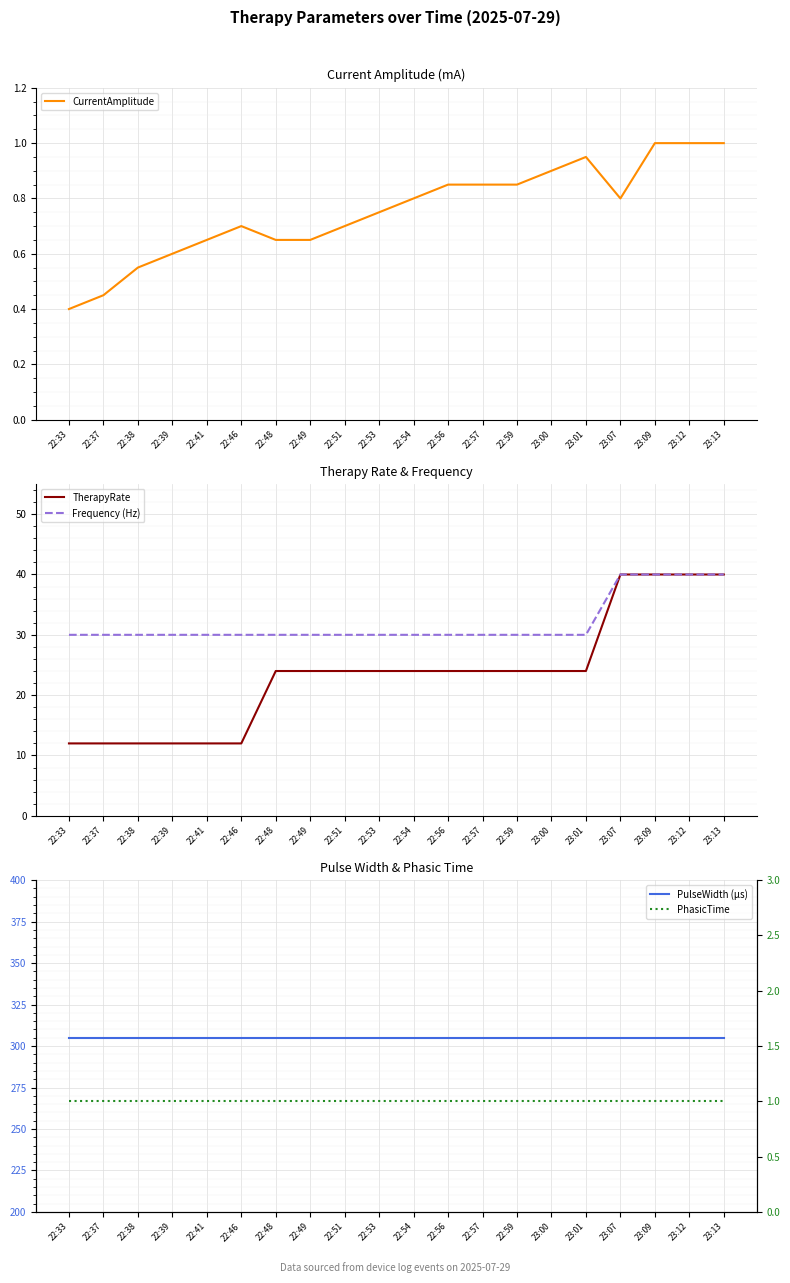

Rank the series at 22:38 from highest to lowest value.

PulseWidth (µs), Frequency (Hz), TherapyRate, PhasicTime, CurrentAmplitude